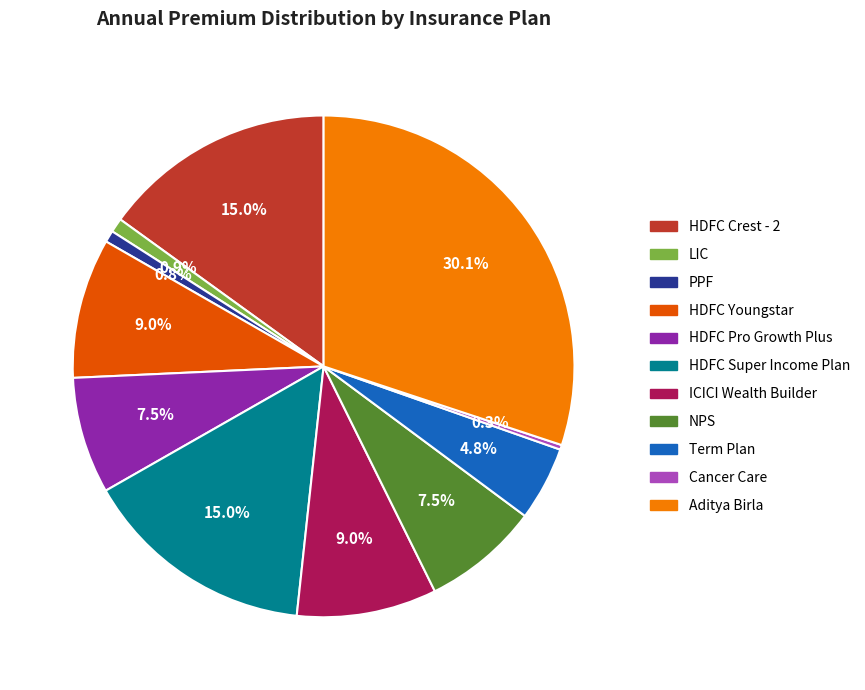

Is there any slice that represents more than half of the pie?

No